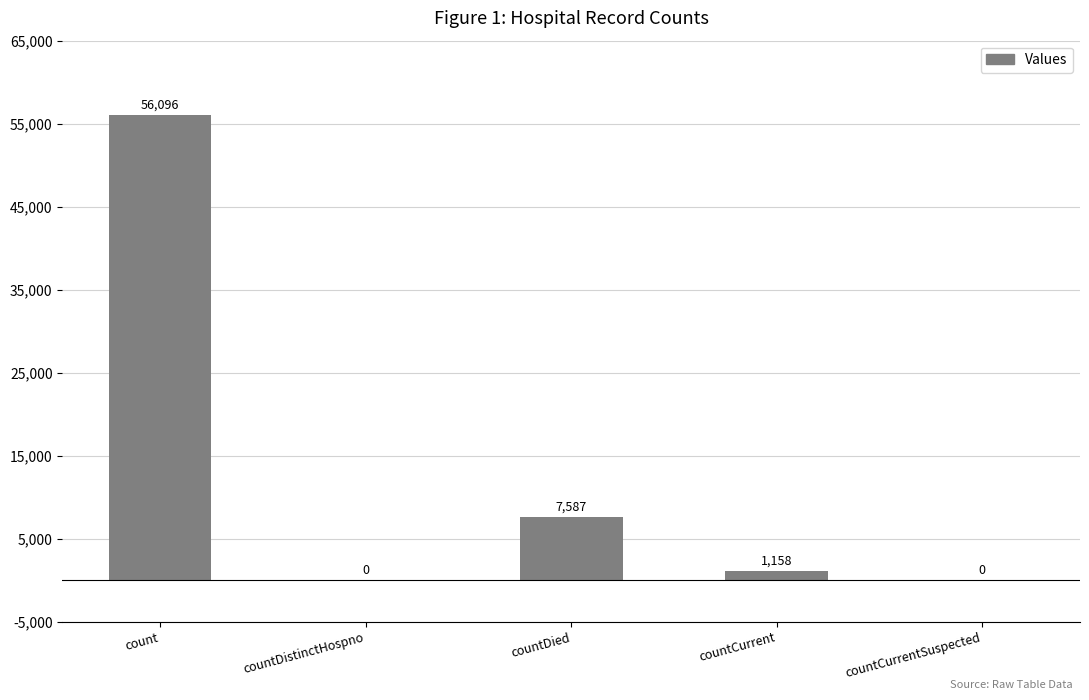

What is the sum of the values at countCurrent and count?

57254